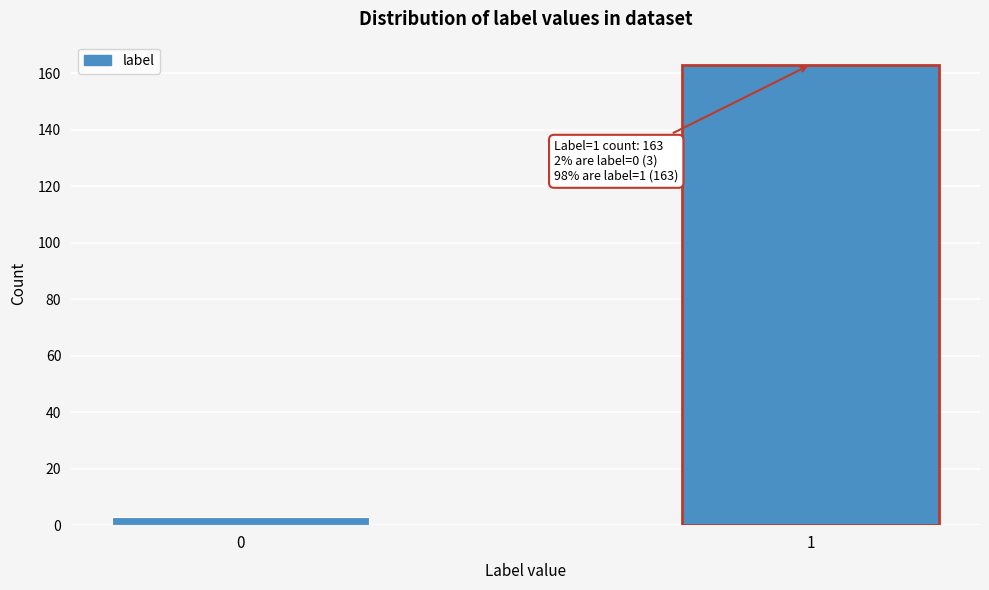

Reading left to right, list all the values displayed in this chart.

3	163